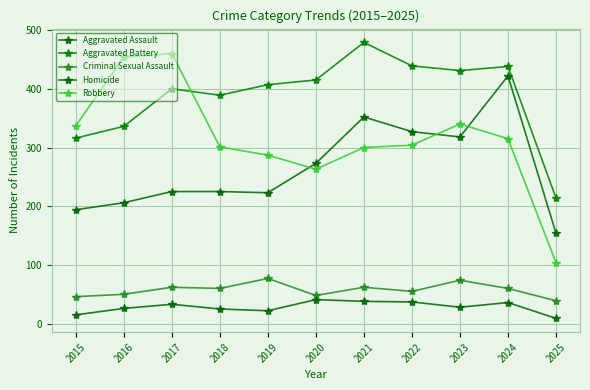

True or false: Criminal Sexual Assault and Homicide intersect in this chart.

False